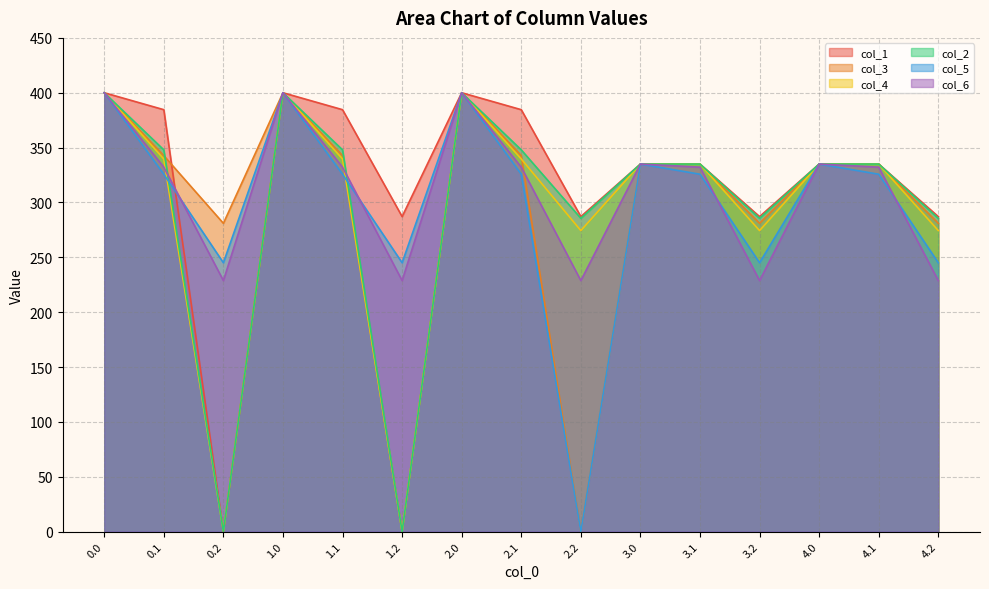

How many lines are shown in the chart?

6